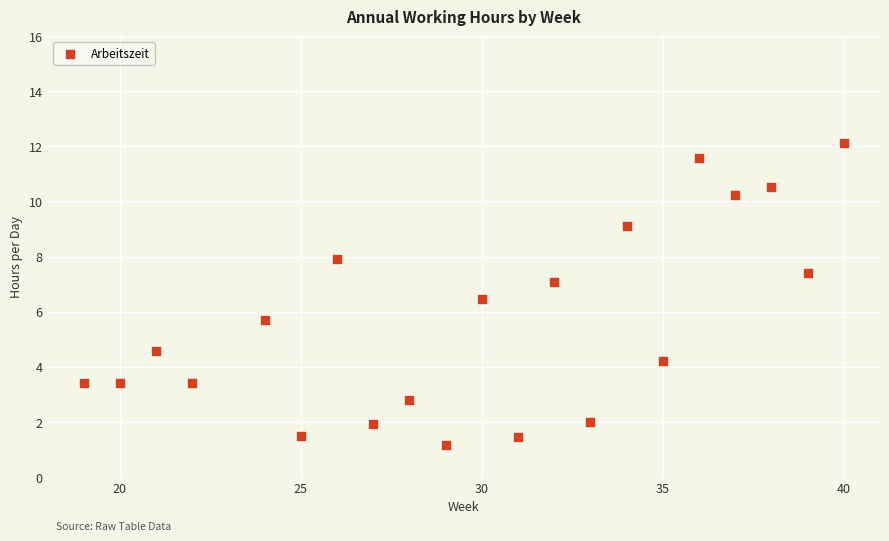

What is the range of Y values (max minus min)?

11.0